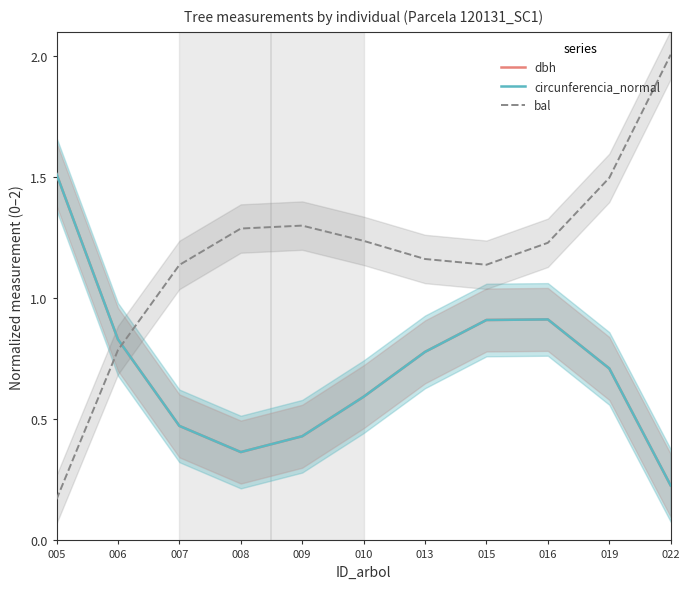

What is the difference between the maximum and minimum values in the circunferencia_normal series?

1.3